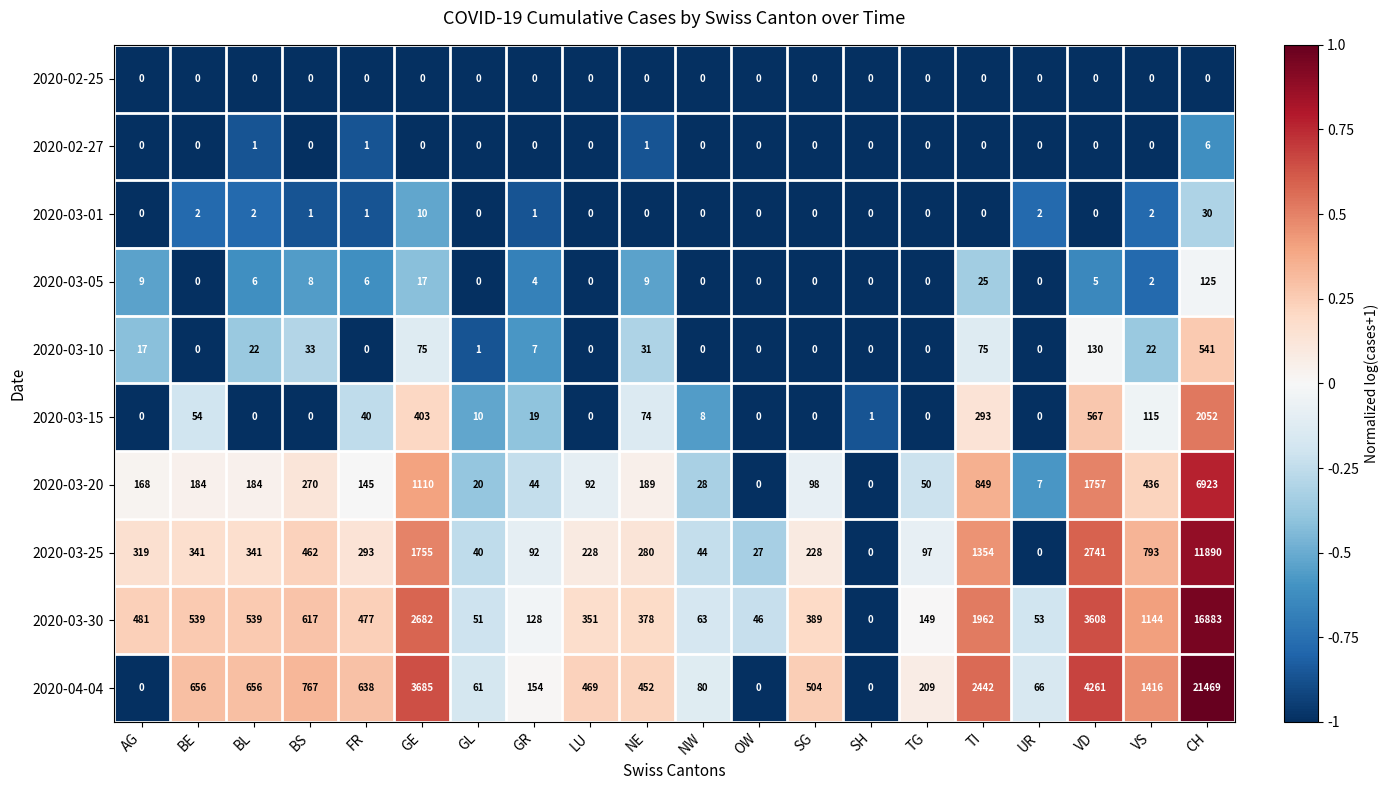

How many series are shown in this chart?

10